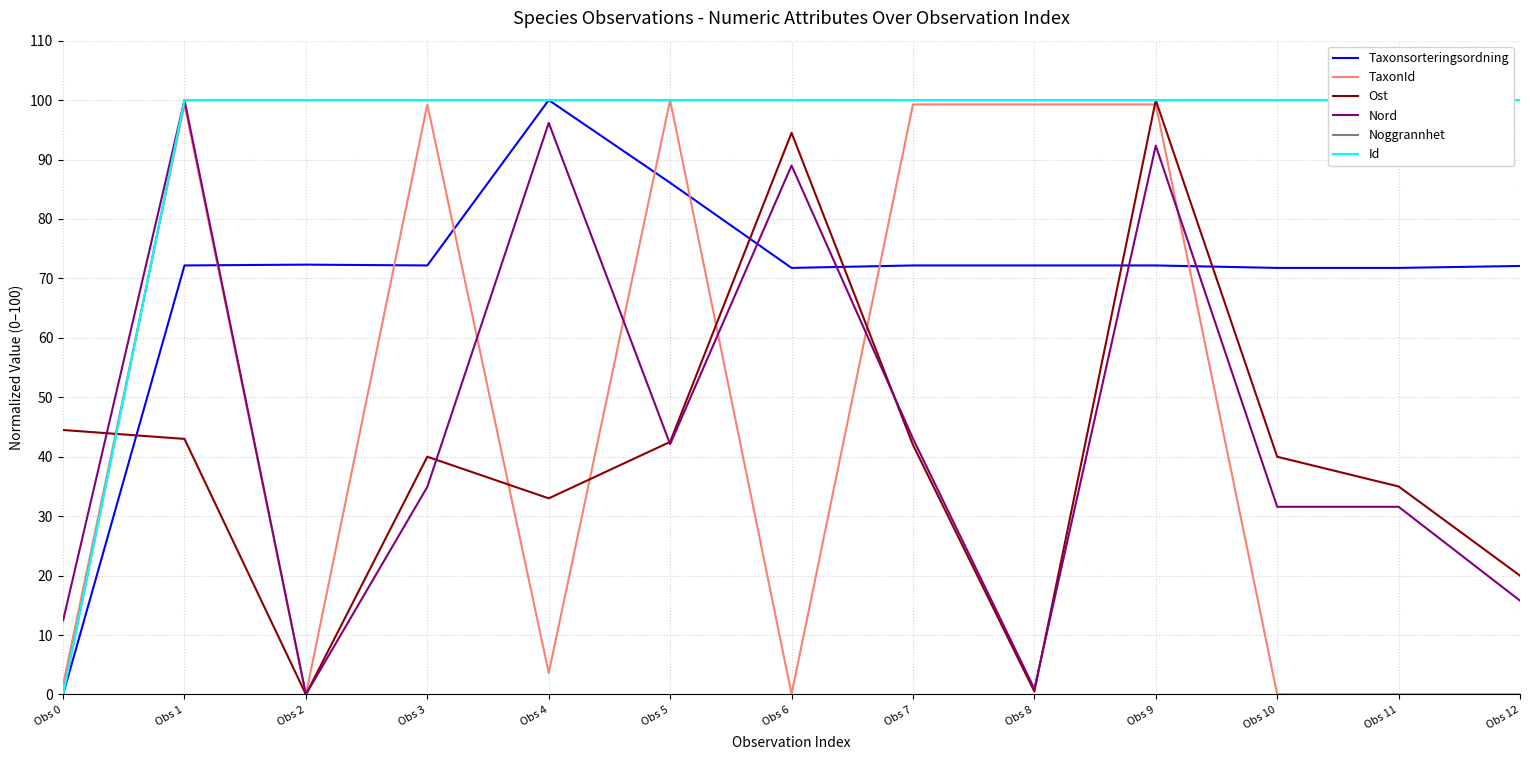

At Obs 2, list the series in order from smallest to largest.

TaxonId, Ost, Nord, Taxonsorteringsordning, Id, Noggrannhet